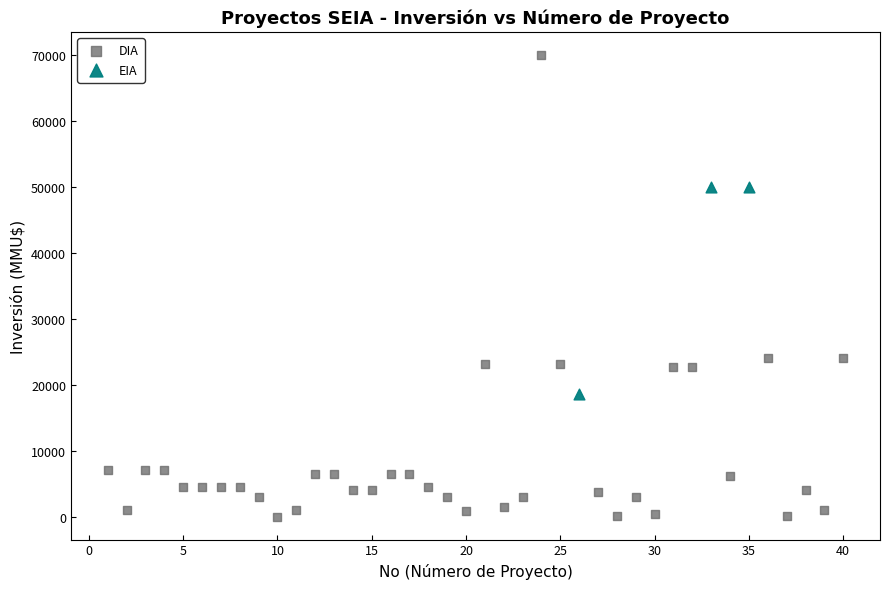

Which series contains the lowest Y value?

DIA